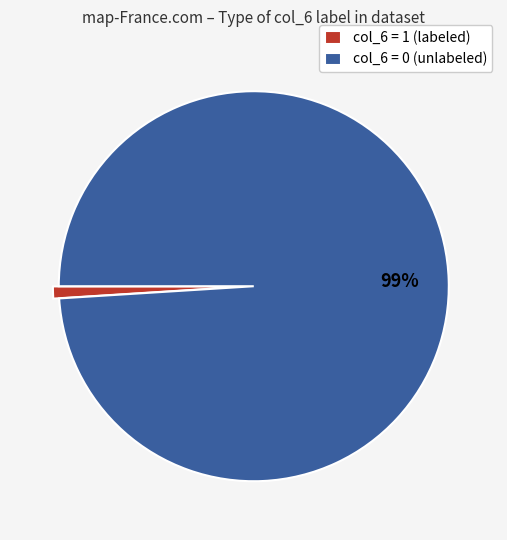

Rank the categories by value from highest to lowest.

col_6 = 0 (unlabeled), col_6 = 1 (labeled)